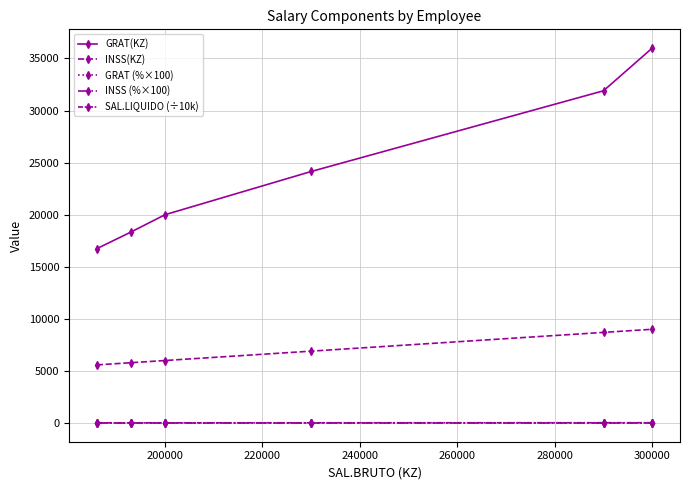

Which series has the largest range (max minus min)?

GRAT(KZ)